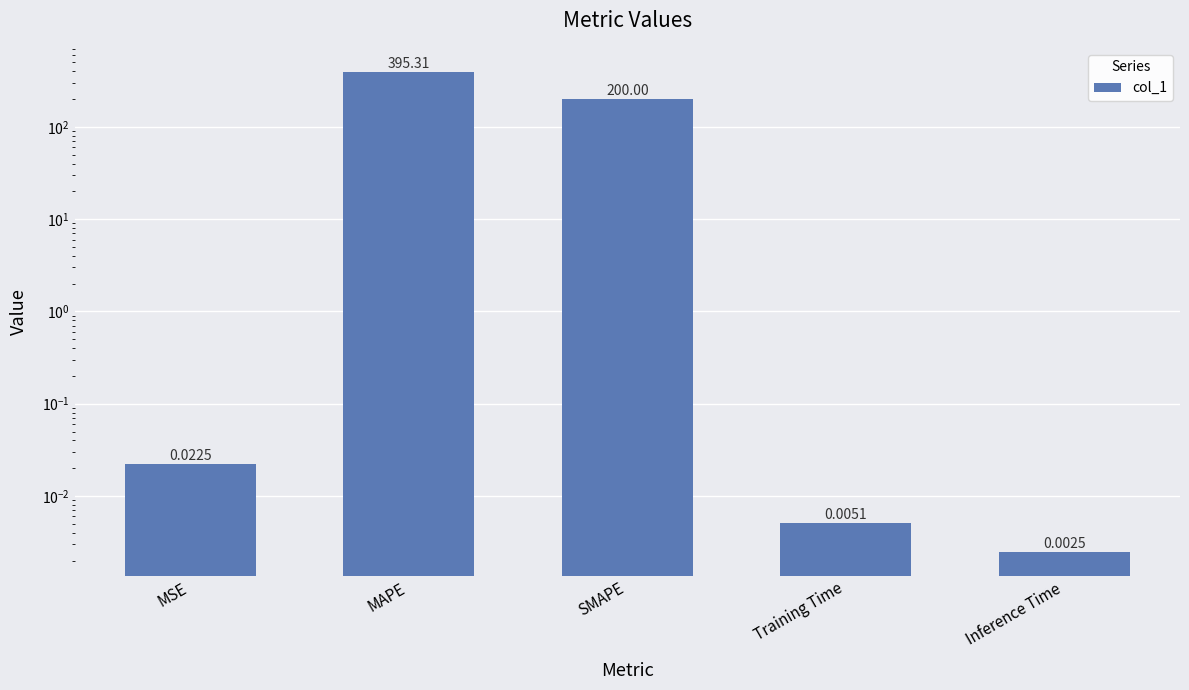

What is the label of the 1st bar from the left?

MSE